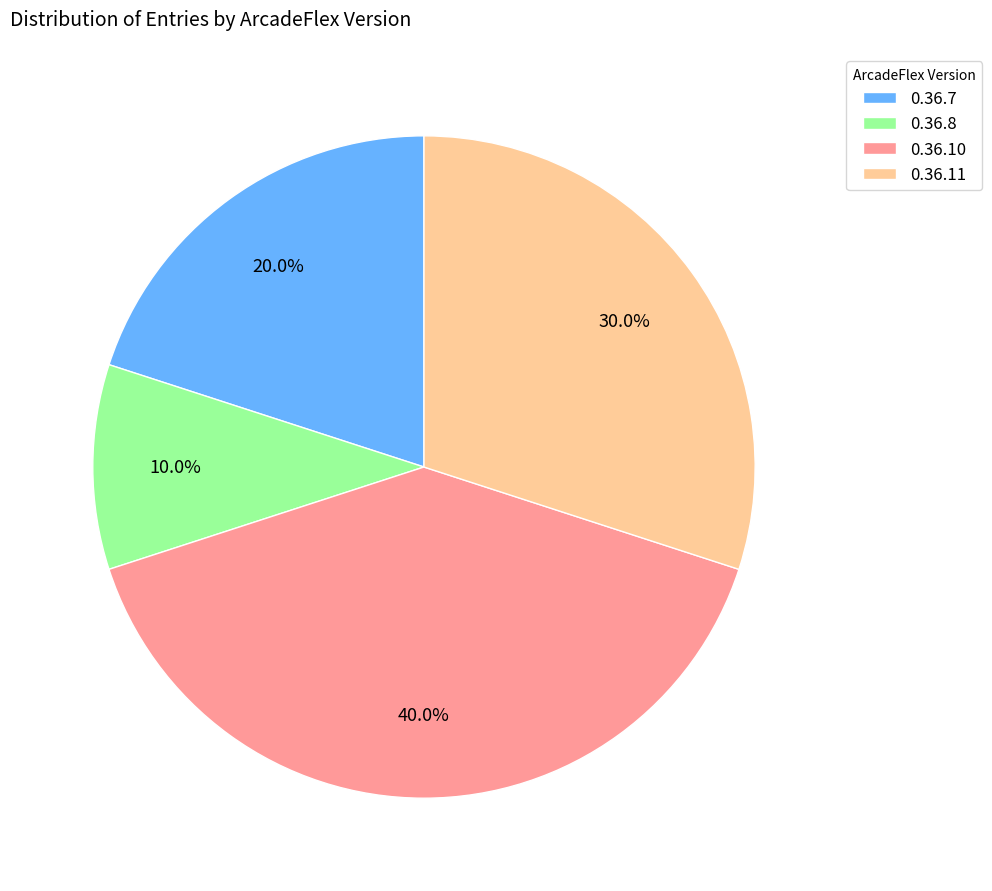

How many slices are in this pie chart?

4